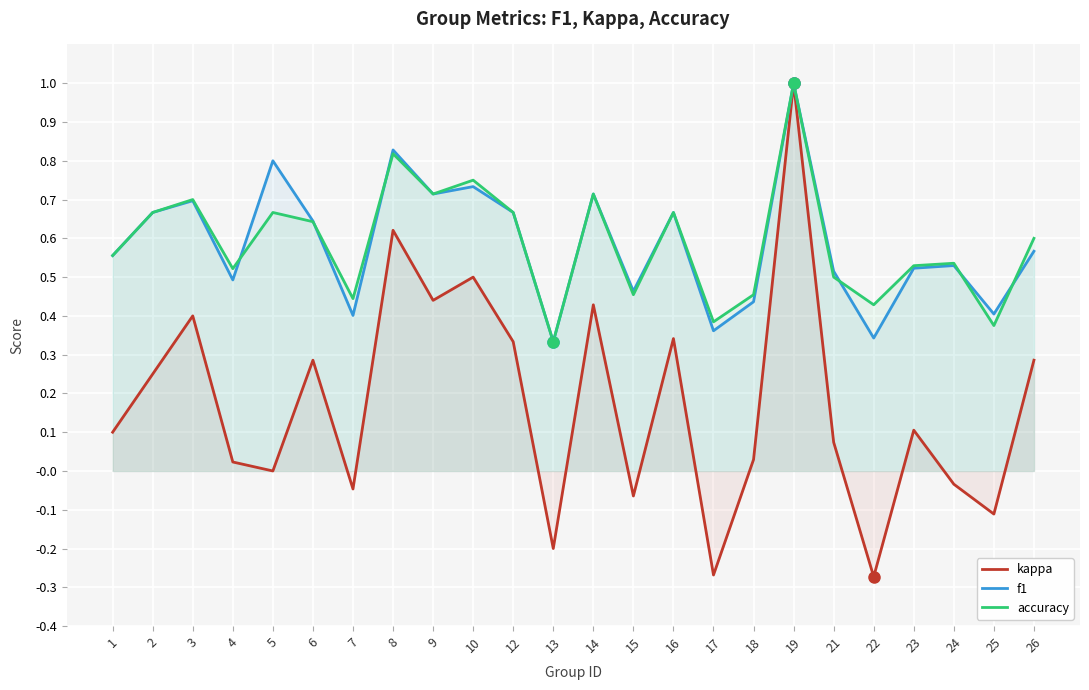

The accuracy series shows 0.4 at 25. True or false?

True